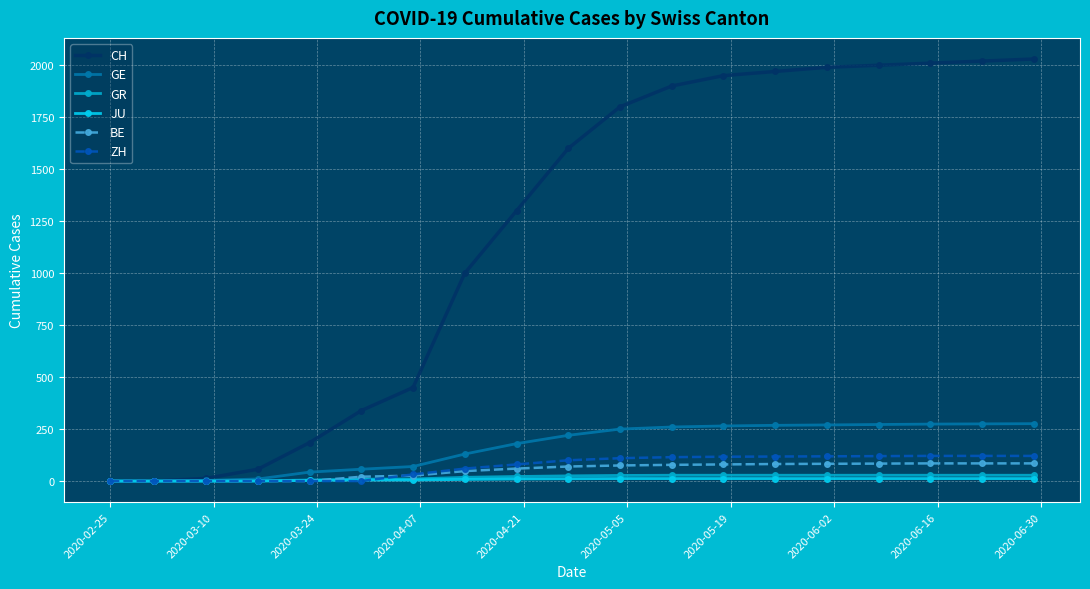

Which series has the widest spread of values?

CH